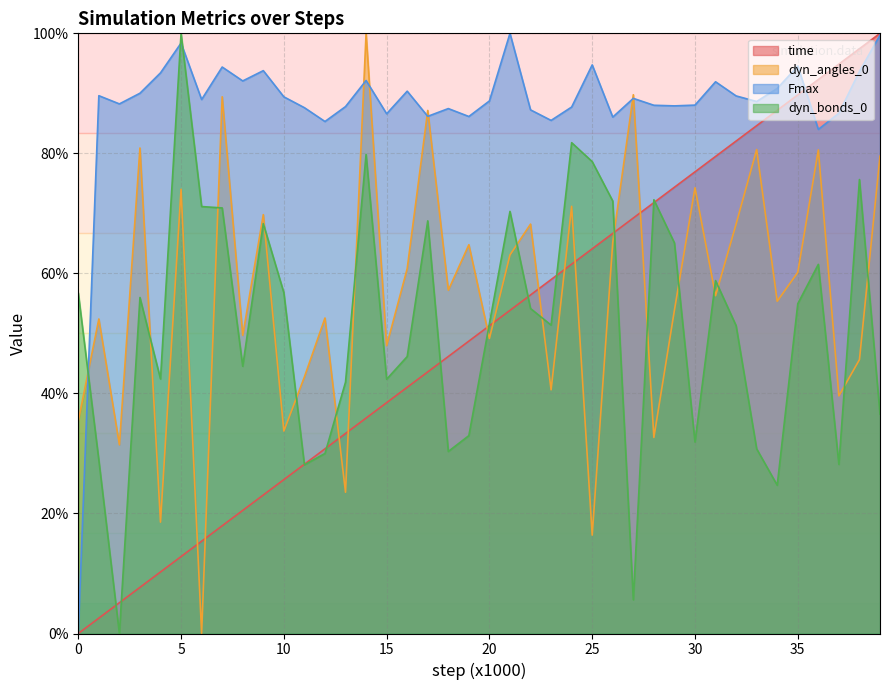

What is the greatest value displayed?

100.0